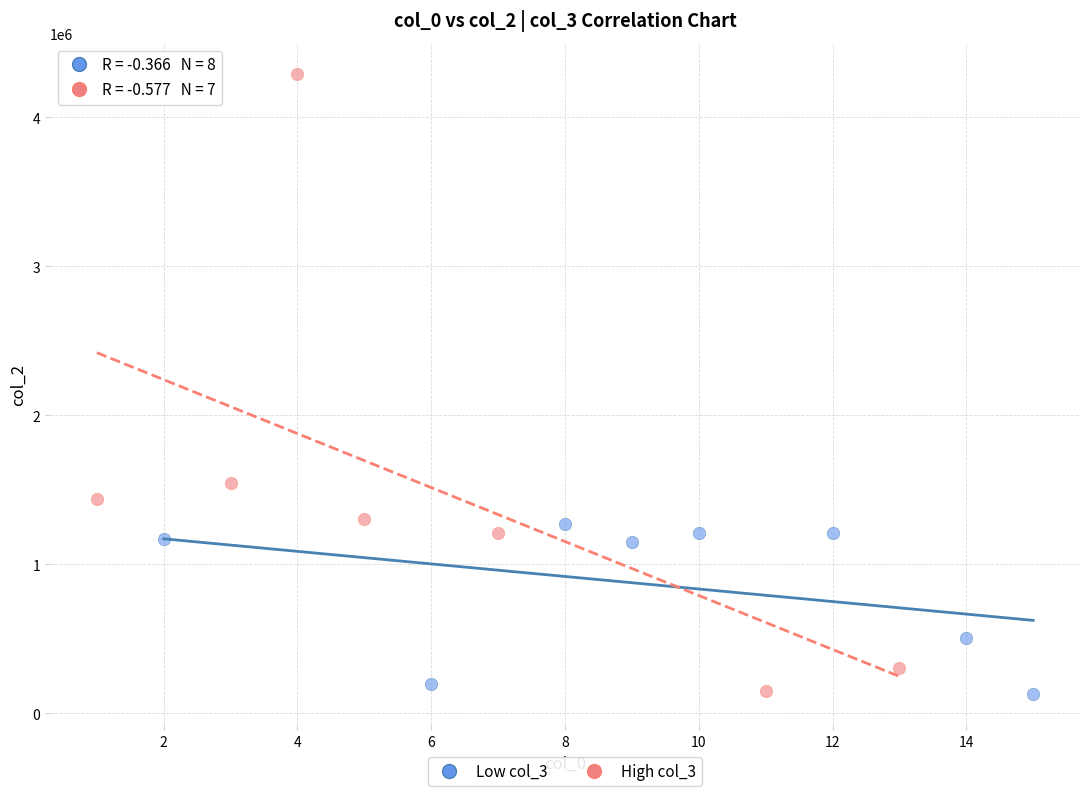

Which series contains the highest Y value?

High col_3